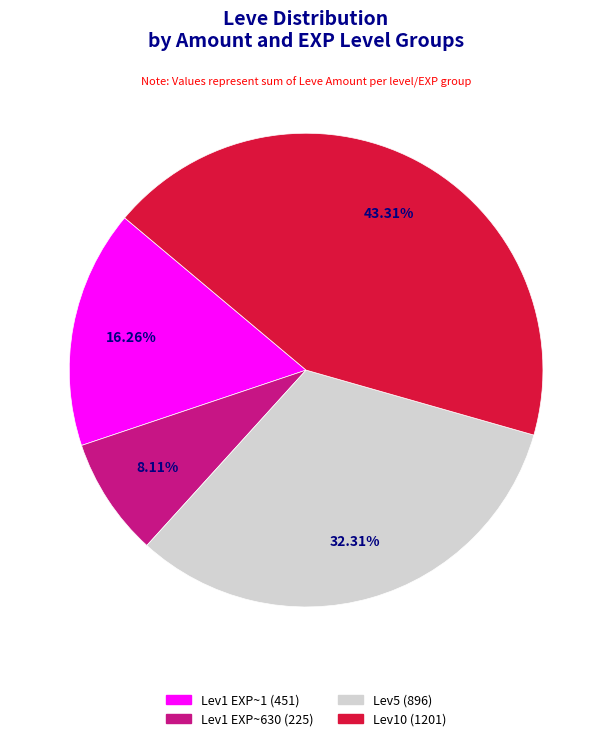

Is there a majority slice in this chart?

No